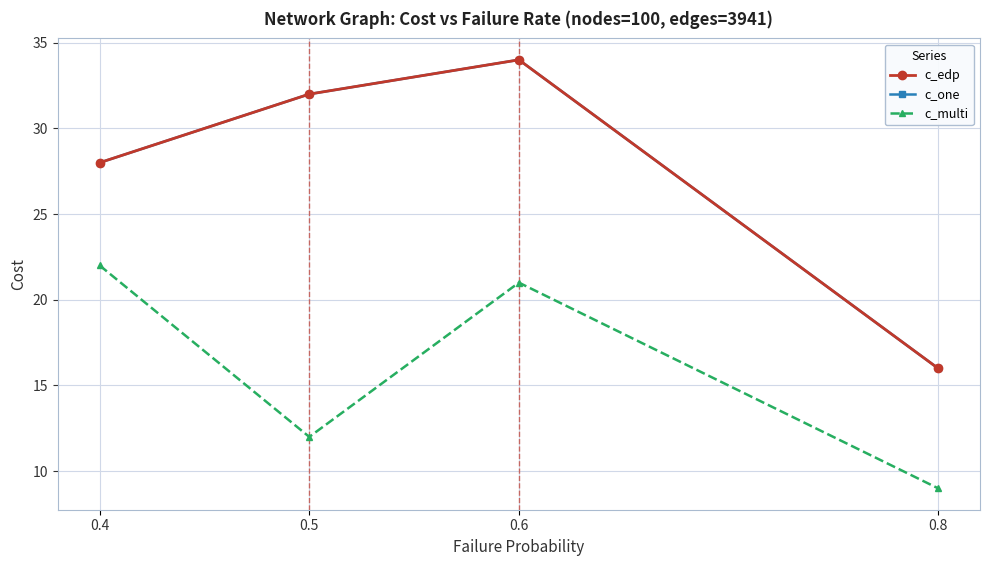

Which series has the widest spread of values?

c_edp